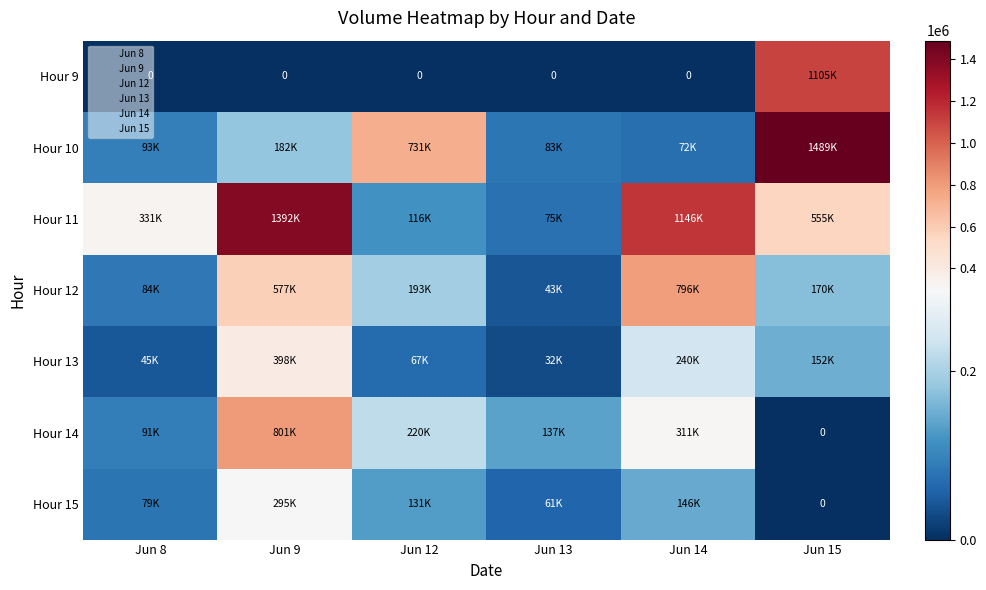

Count the number of categories in the chart.

6